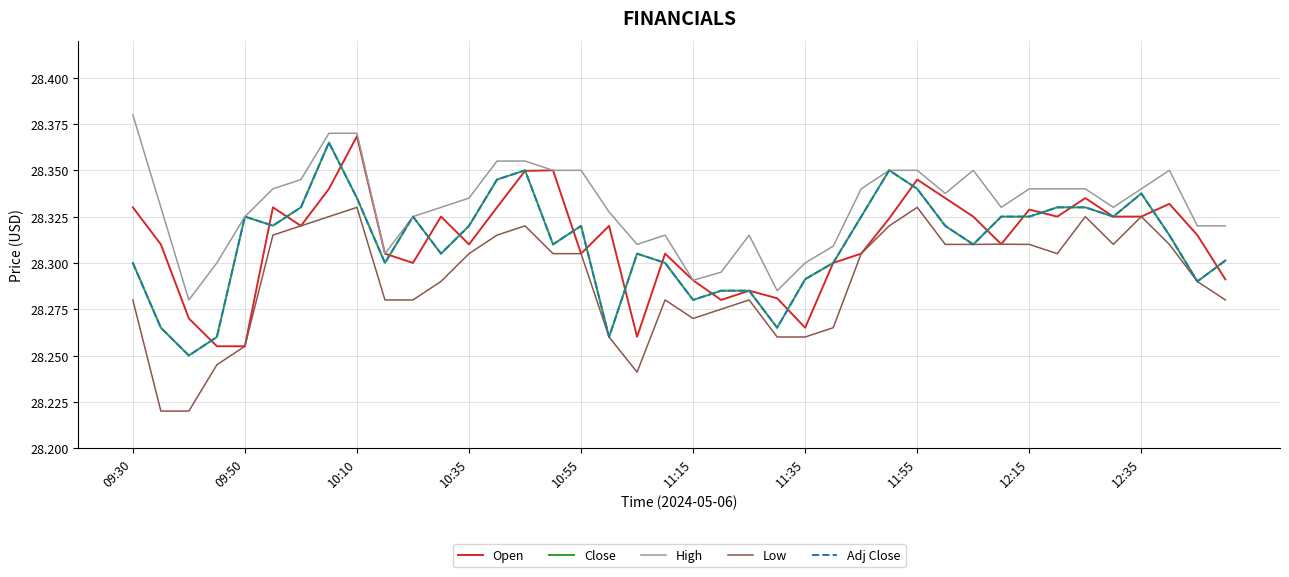

Is this an area chart (filled region under the line)?

No